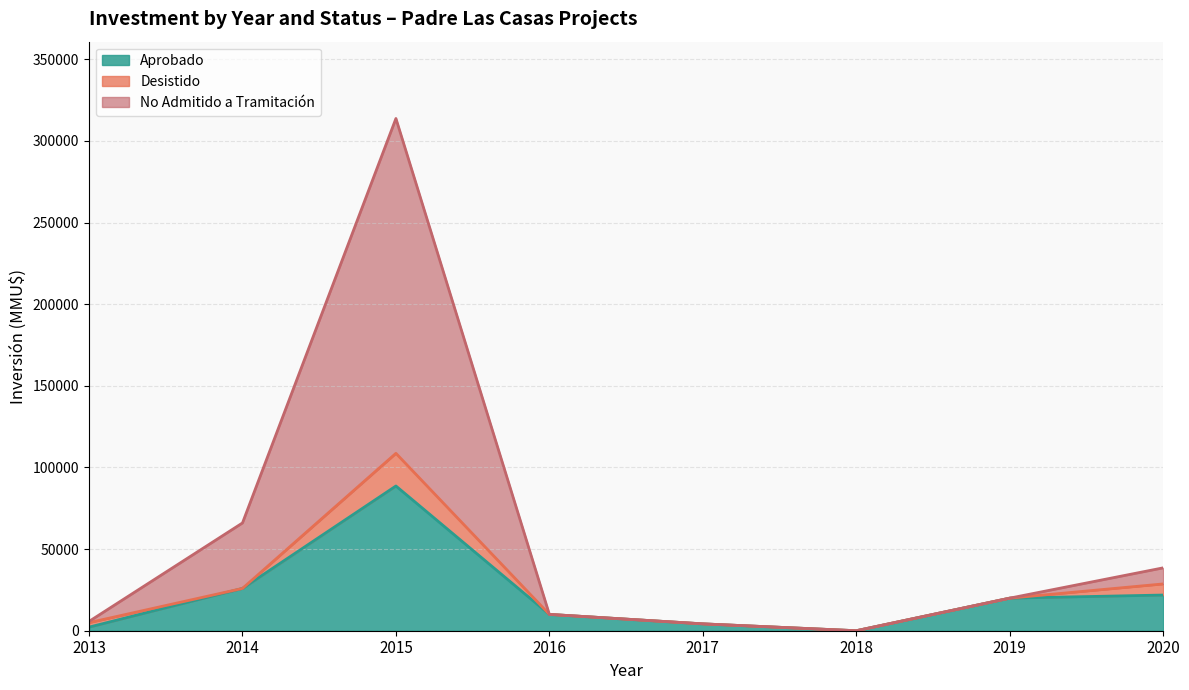

True or false: Desistido has more than 1 points higher than both neighbors.

True